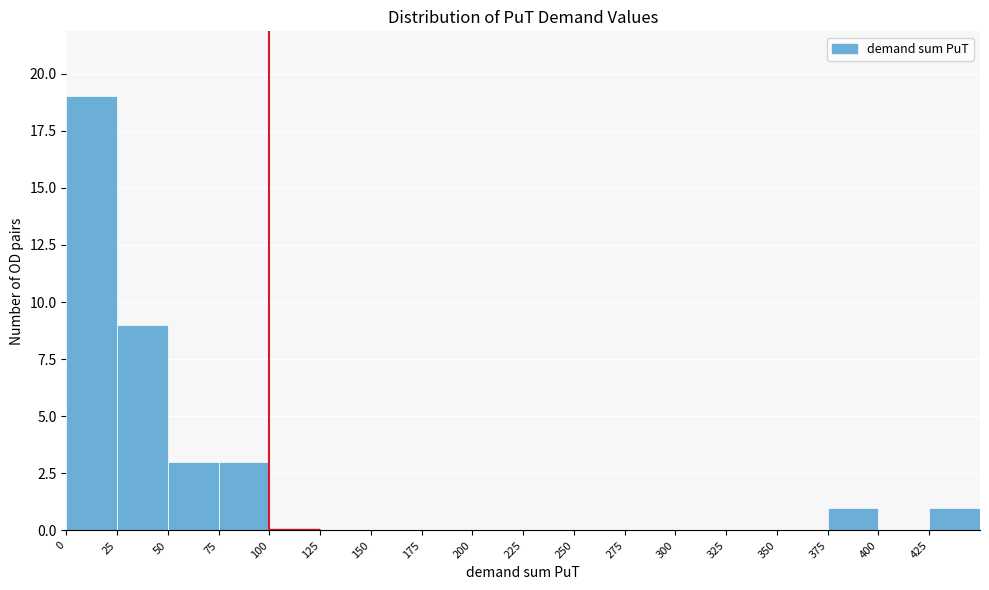

Reading left to right, list every bar in this chart as the range it spans on the x-axis followed by its height. The values are not printed on the chart, so give them approximately, as read against the axis.

0 to 25: 19
25 to 50: 9
50 to 75: 3
75 to 100: 3
100 to 125: 0
125 to 150: 0
150 to 175: 0
175 to 200: 0
200 to 225: 0
225 to 250: 0
250 to 275: 0
275 to 300: 0
300 to 325: 0
325 to 350: 0
350 to 375: 0
375 to 400: 1
400 to 425: 0
425 to 450: 1